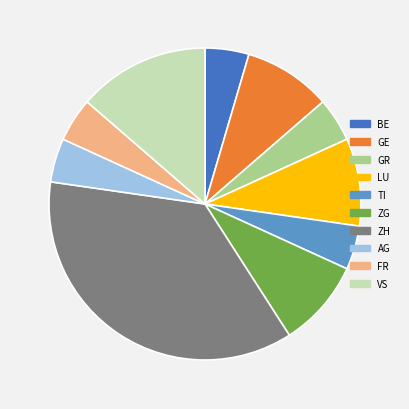

Which slice is the largest?

ZH